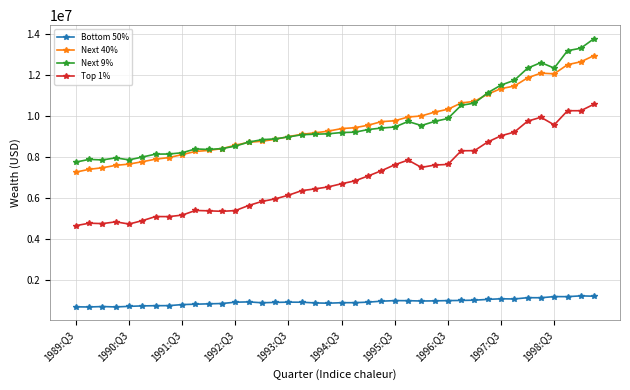

Rank the series by their maximum value, from highest to lowest.

Next 9%, Next 40%, Top 1%, Bottom 50%